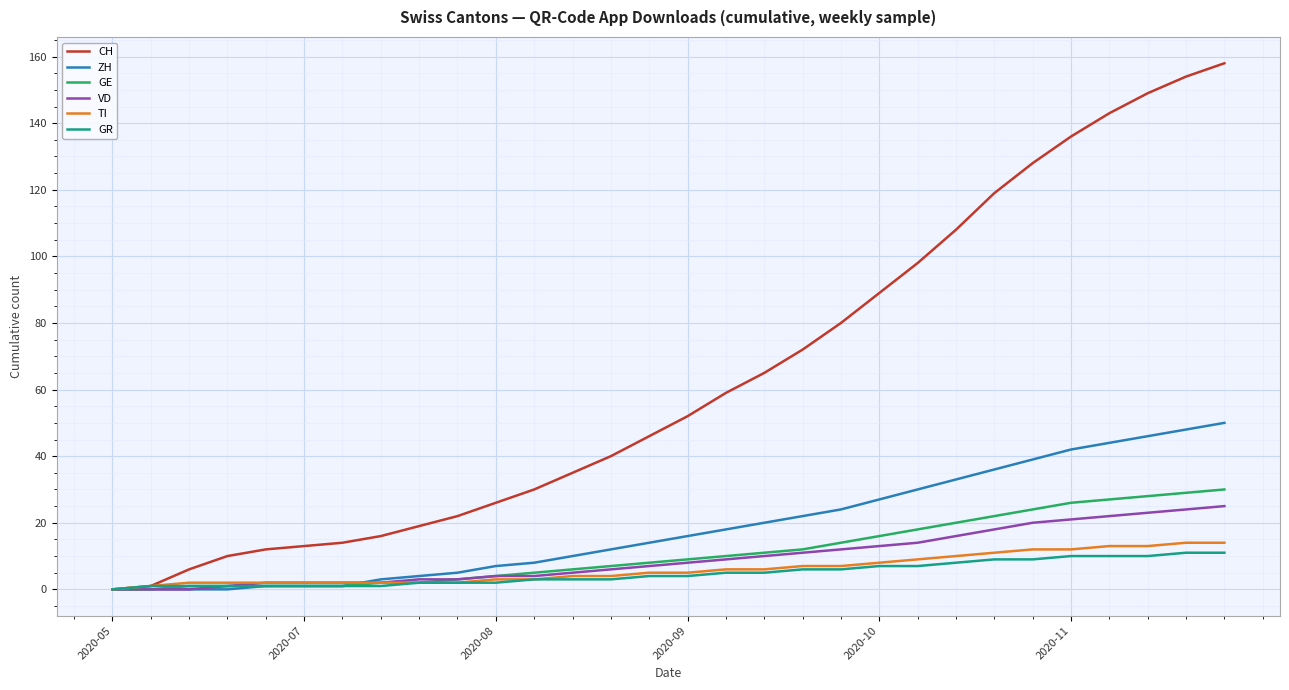

Which series has the widest spread of values?

CH